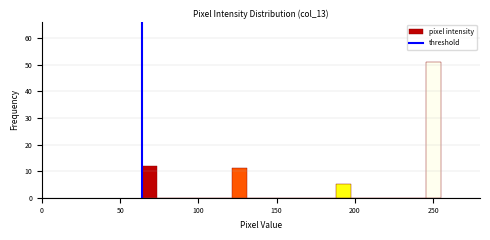

Read against the x-axis, roughly where is the centre of the tallest bar?

250